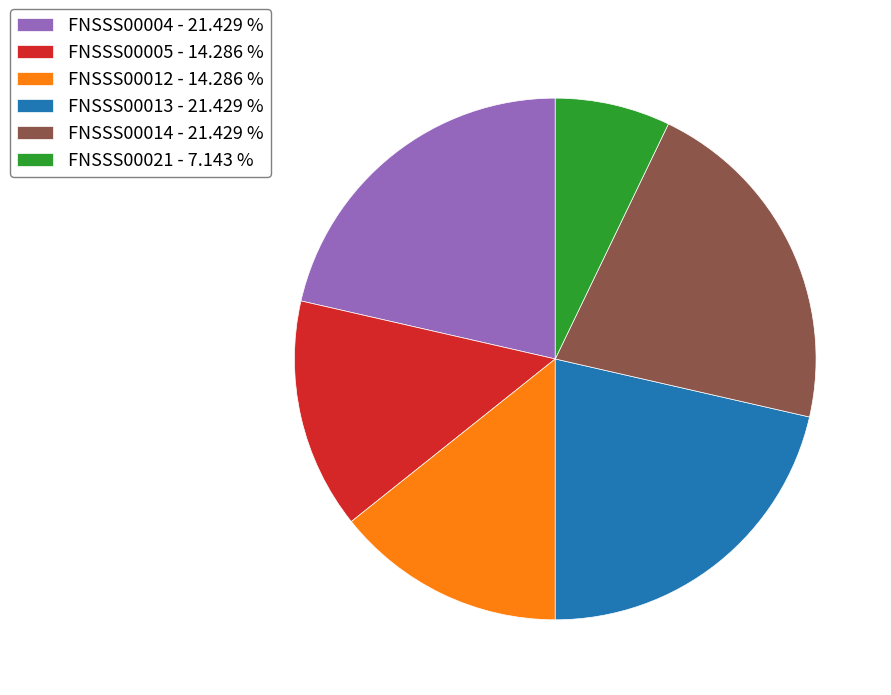

Is the sum of FNSSS00004 and FNSSS00021 greater than half?

No